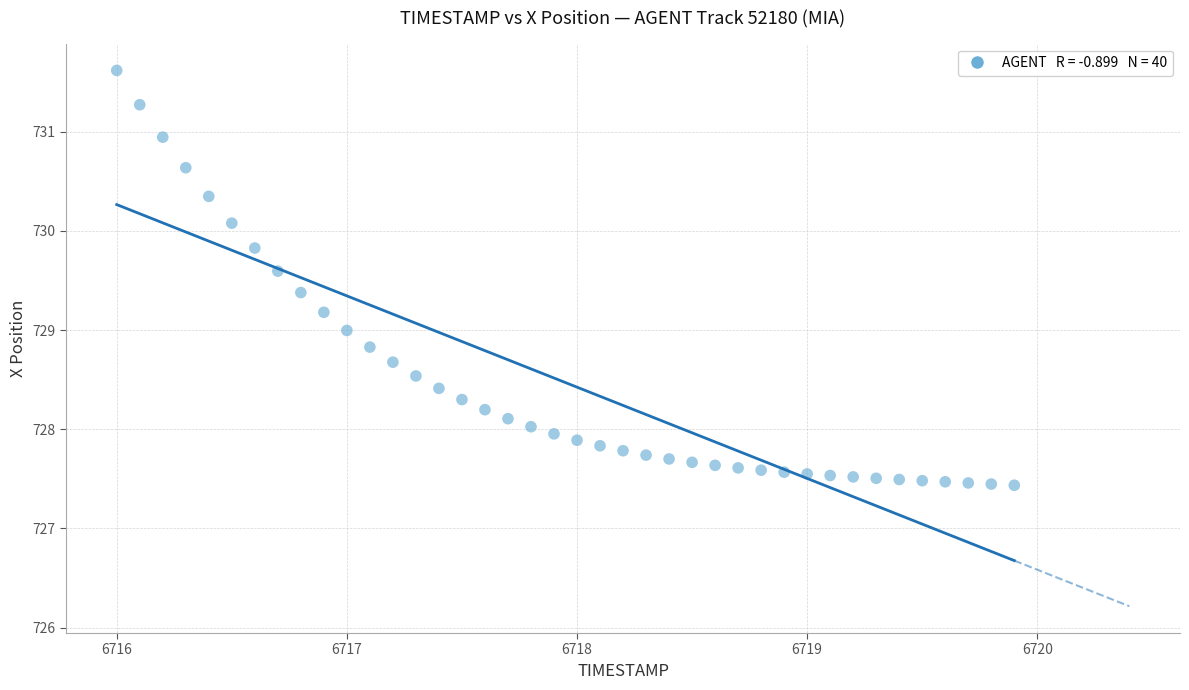

What is the range of Y values (max minus min)?

4.2